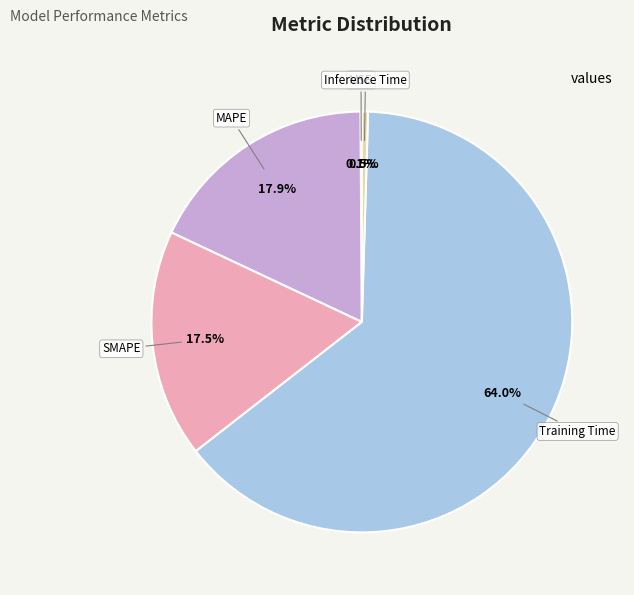

Is there a majority slice in this chart?

Yes